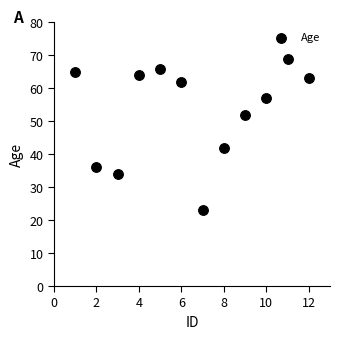

What Y value in the scatter plot is closest to 46?

42